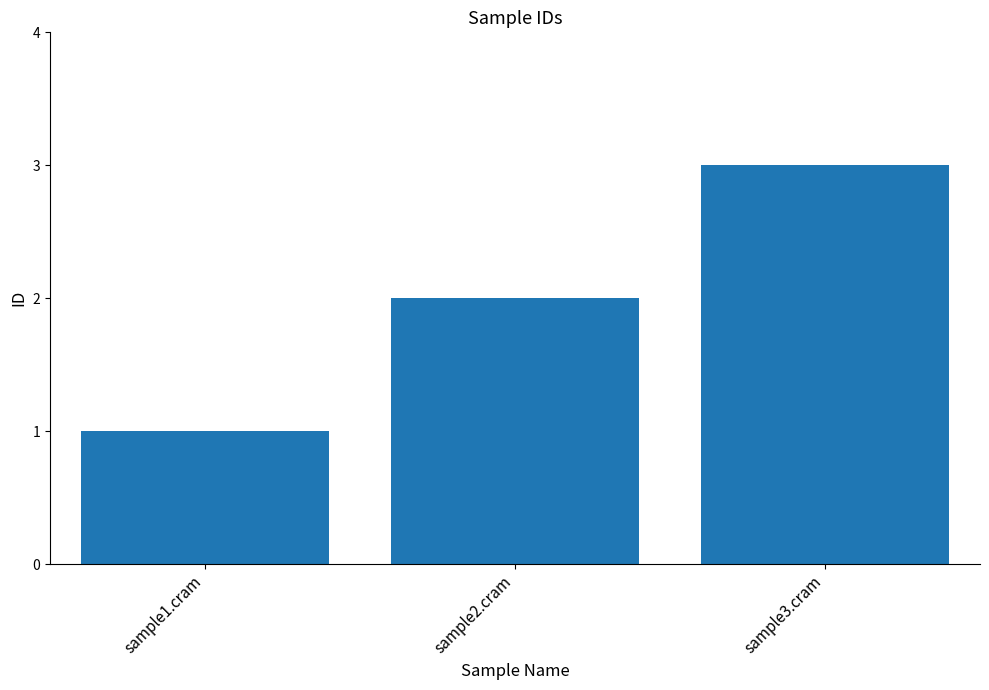

What is the average value?

2